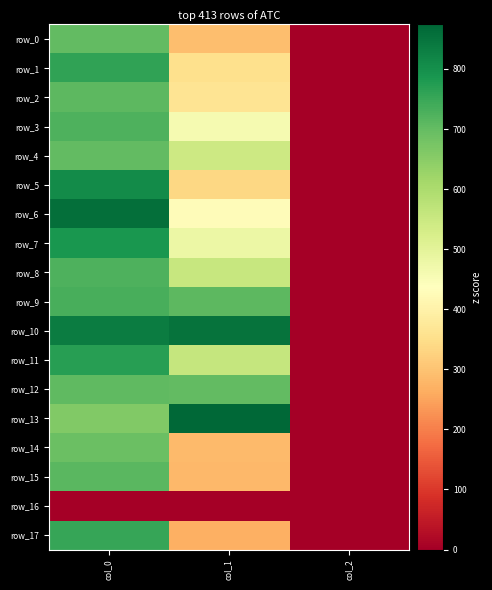

What is the lowest value of the row_17 series?

2.0